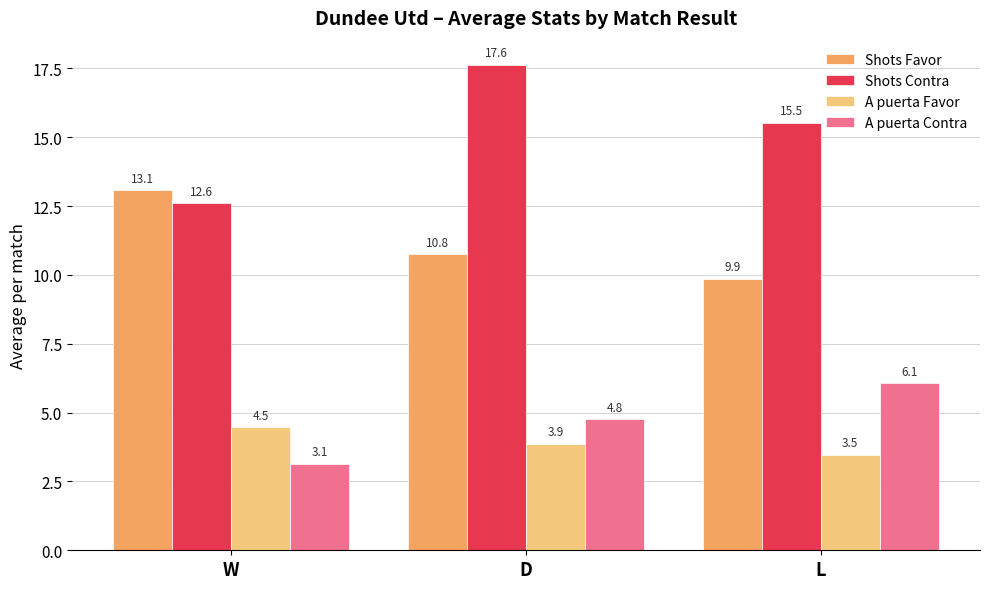

List the series in order of their peak value, lowest first.

A puerta Favor, A puerta Contra, Shots Favor, Shots Contra